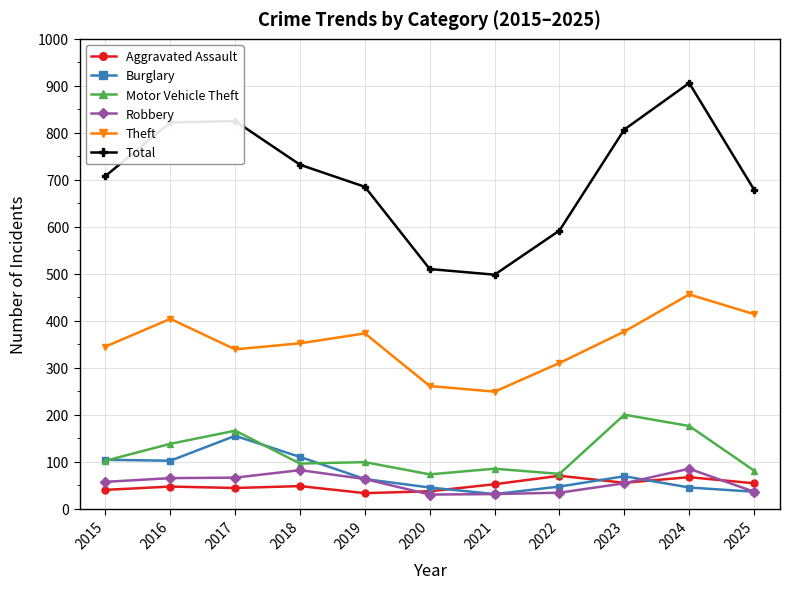

How many lines are shown in the chart?

6